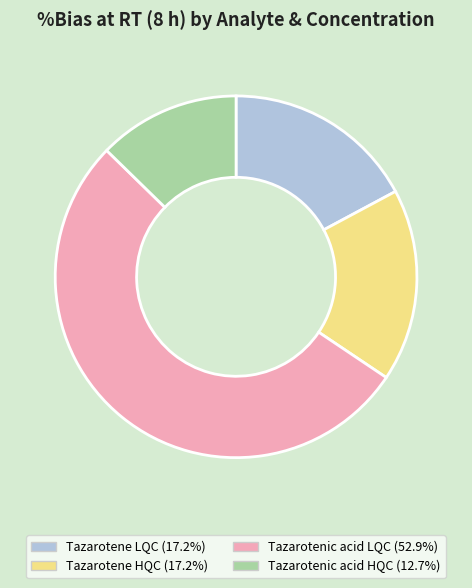

Which slice is the smallest?

Tazarotenic acid HQC